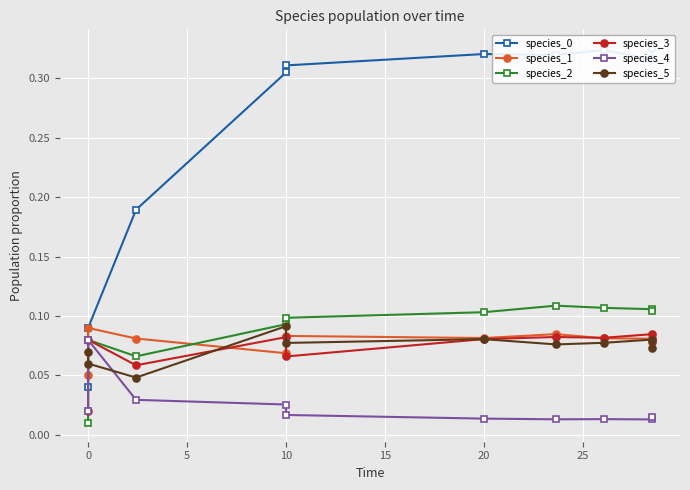

Is it true that species_3 equals 0.1 at 20?

False